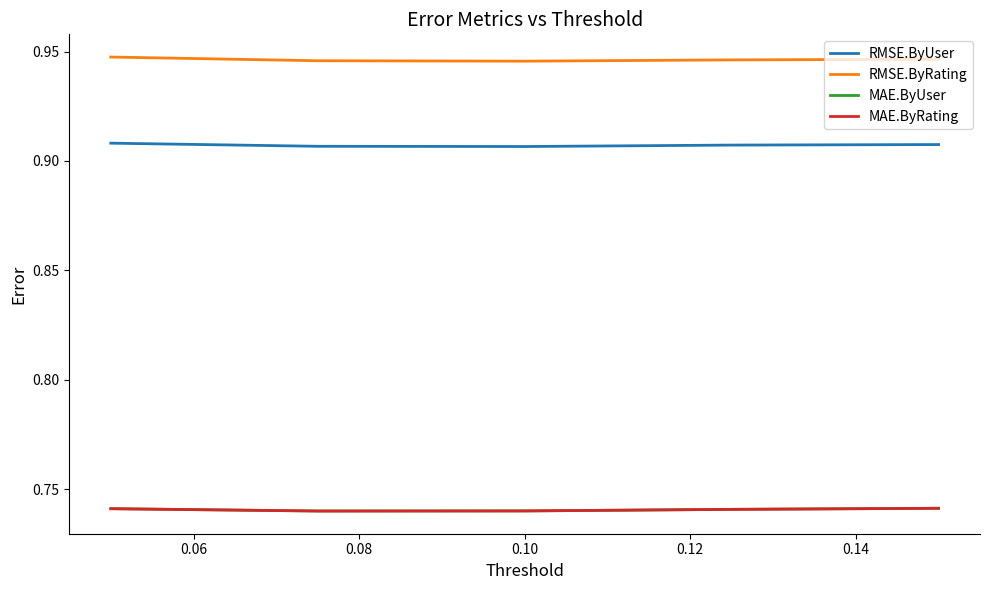

True or false: MAE.ByUser and MAE.ByRating intersect in this chart.

False